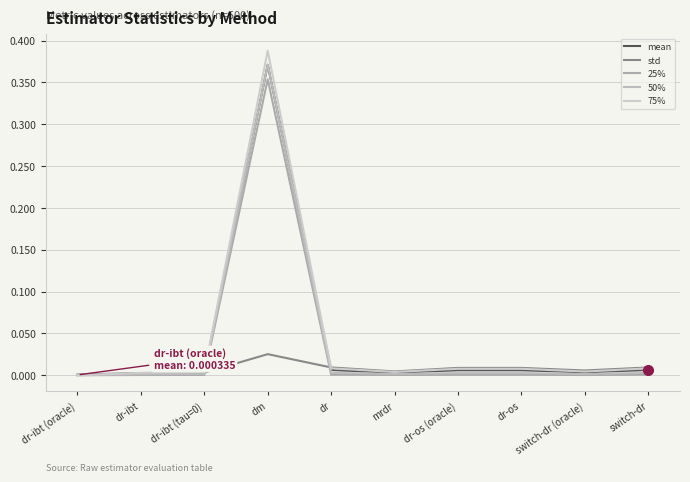

Does the chart display data point markers on the line(s)?

No